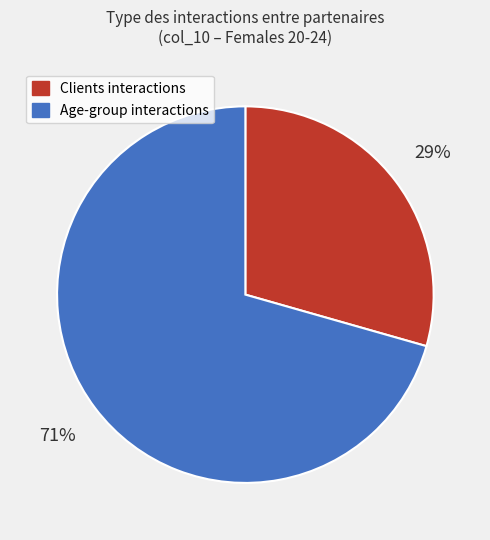

Is there a majority slice in this chart?

Yes